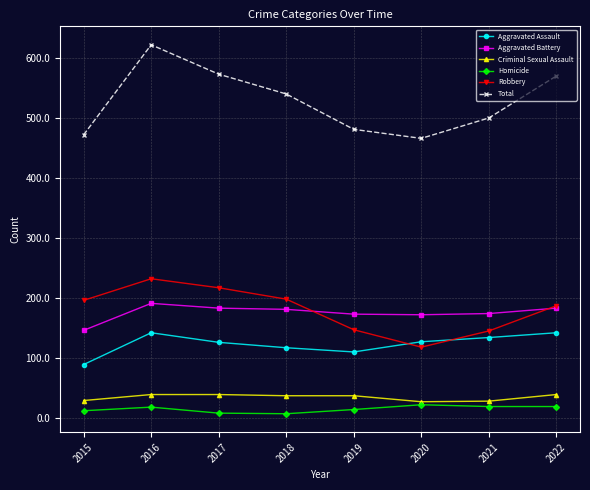

What is the maximum value for Aggravated Battery?

191